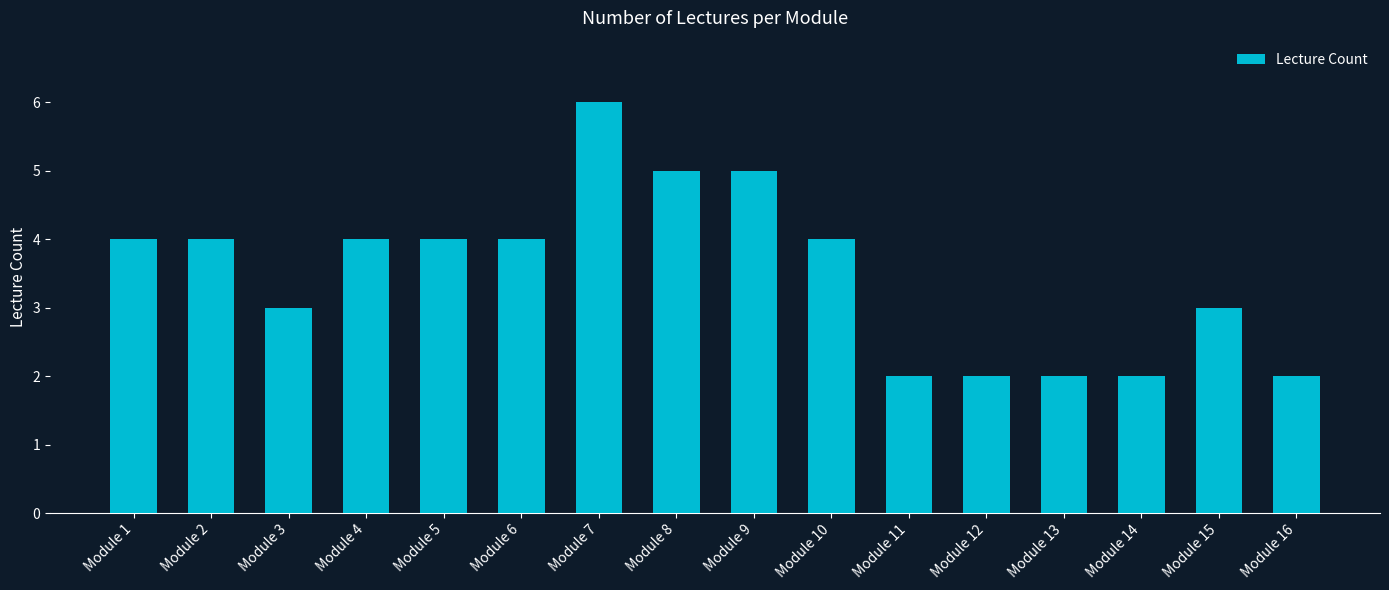

Does the chart contain stacked bars?

No